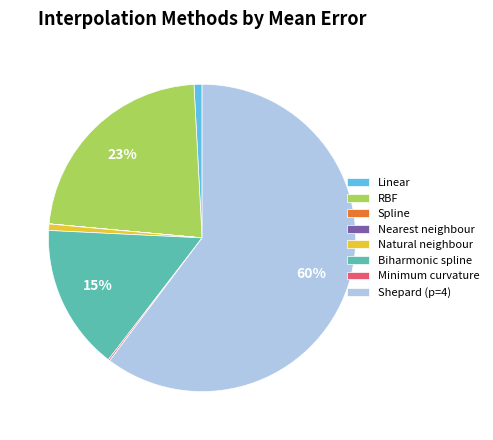

To the nearest percent, what is the difference between the largest and smallest slice percentages?

60%